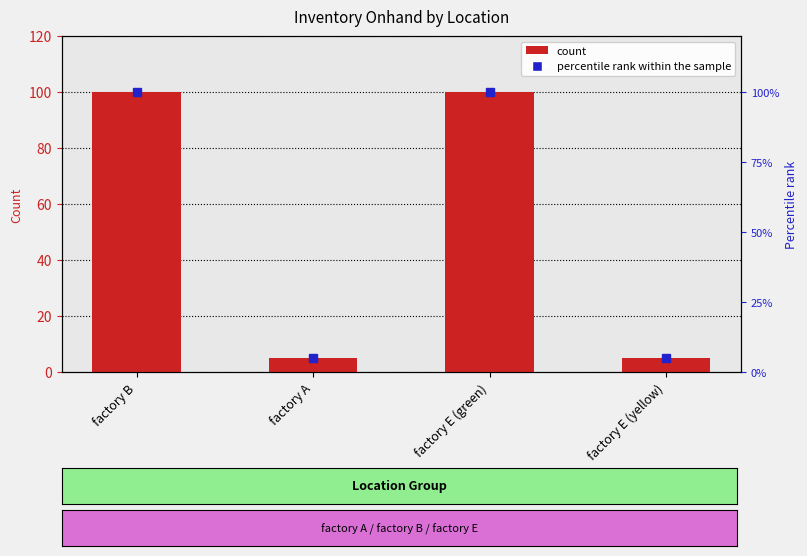

The value at factory E (green) is 100. True or false?

True